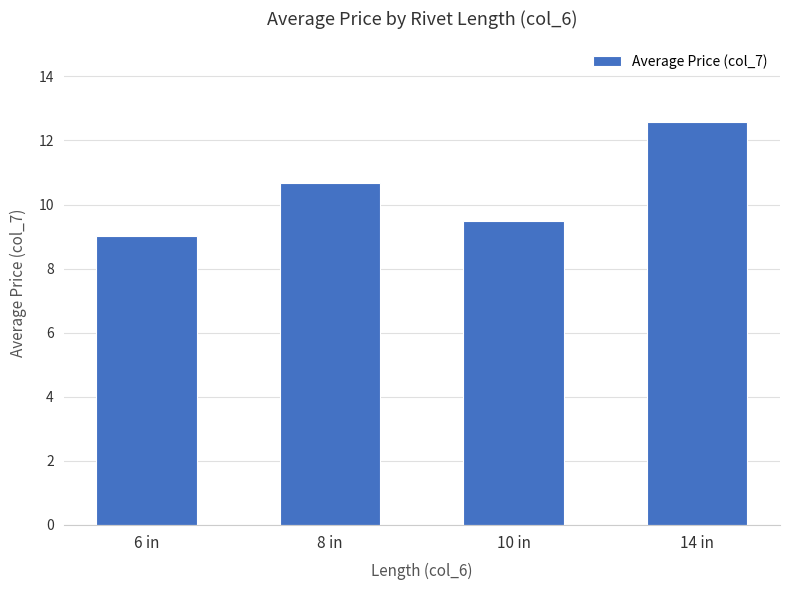

What is the change in value from 6 in to 10 in?

+0.5